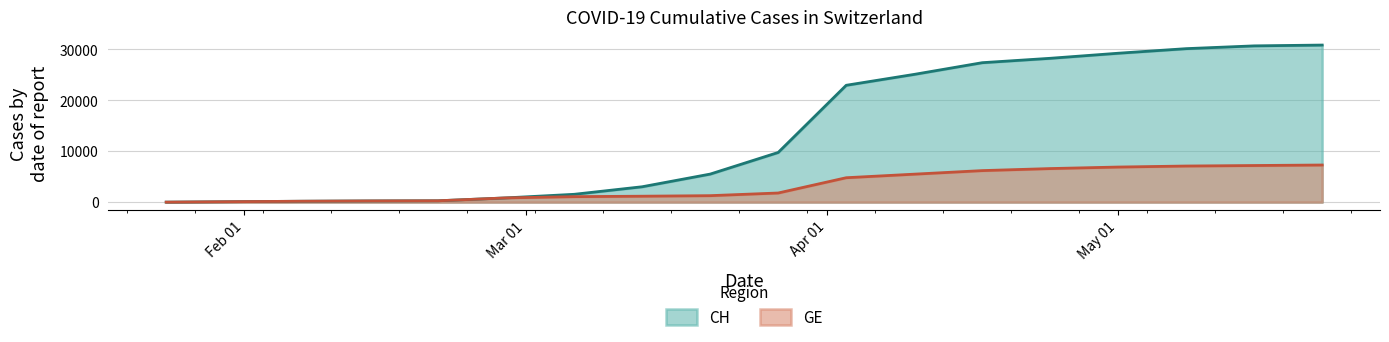

What is the value of the GE point at the 1st from the left?

4